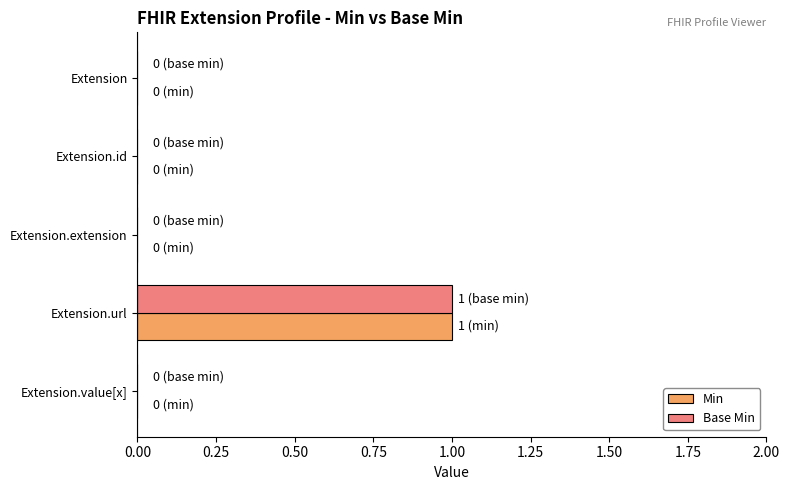

At which category is the sum across all series the highest?

Extension.url